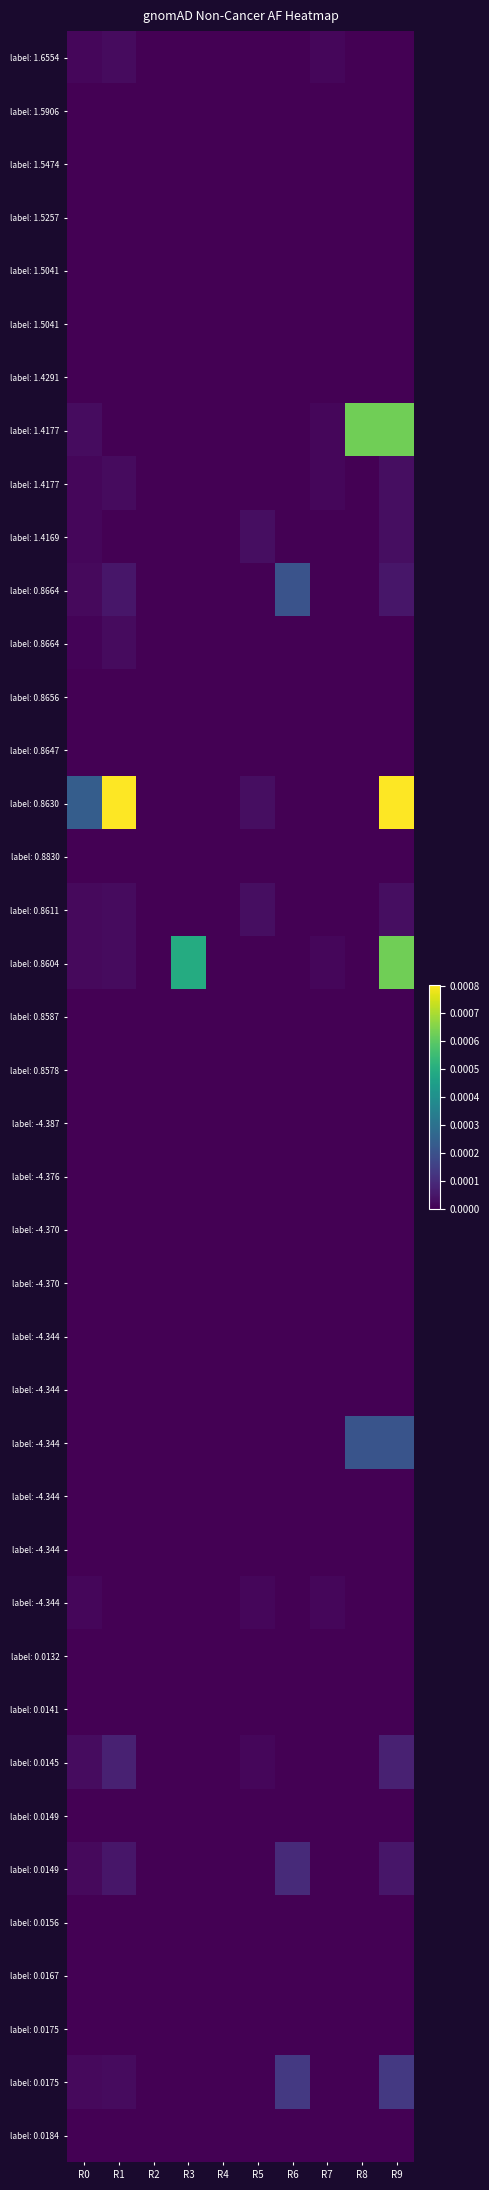

Between R0 and R8, which is larger?

R0